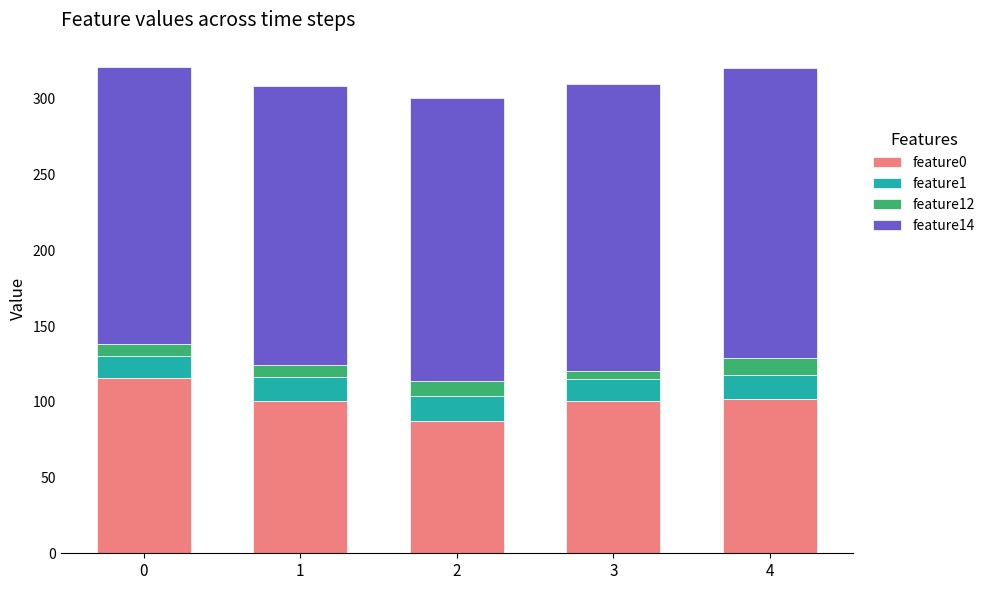

The value of feature0 at 4 is 101.9. True or false?

True